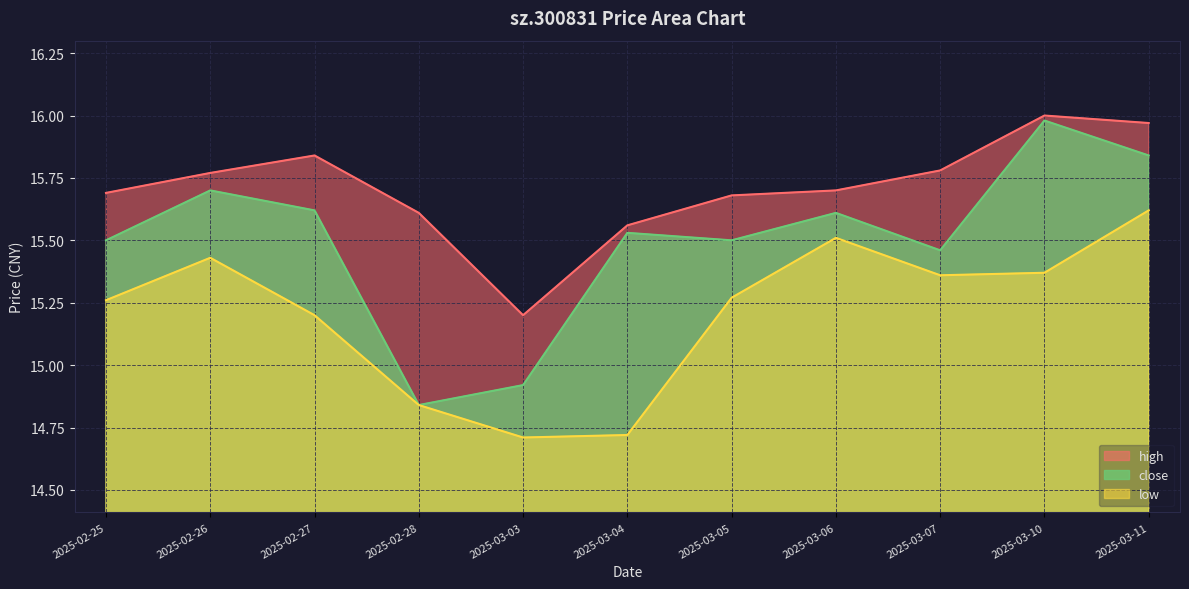

Which series has the largest total across all categories?

high